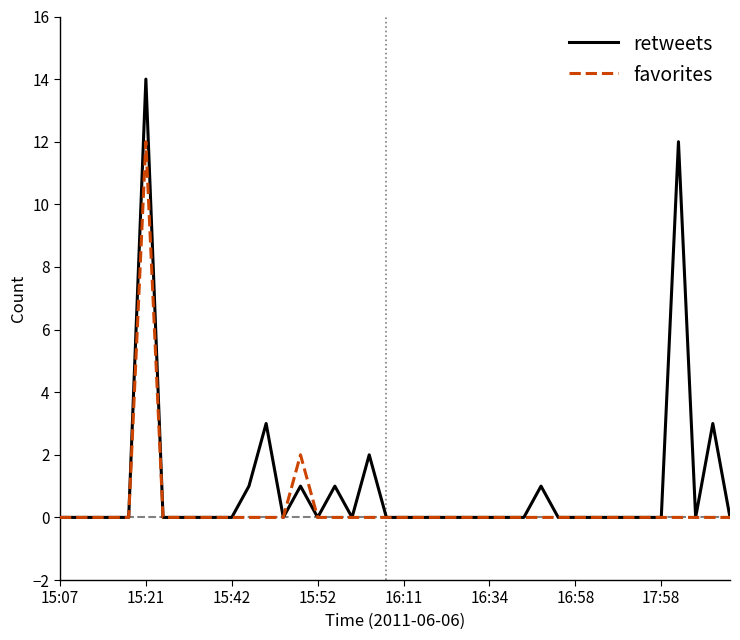

List the series in order of their peak value, highest first.

retweets, favorites